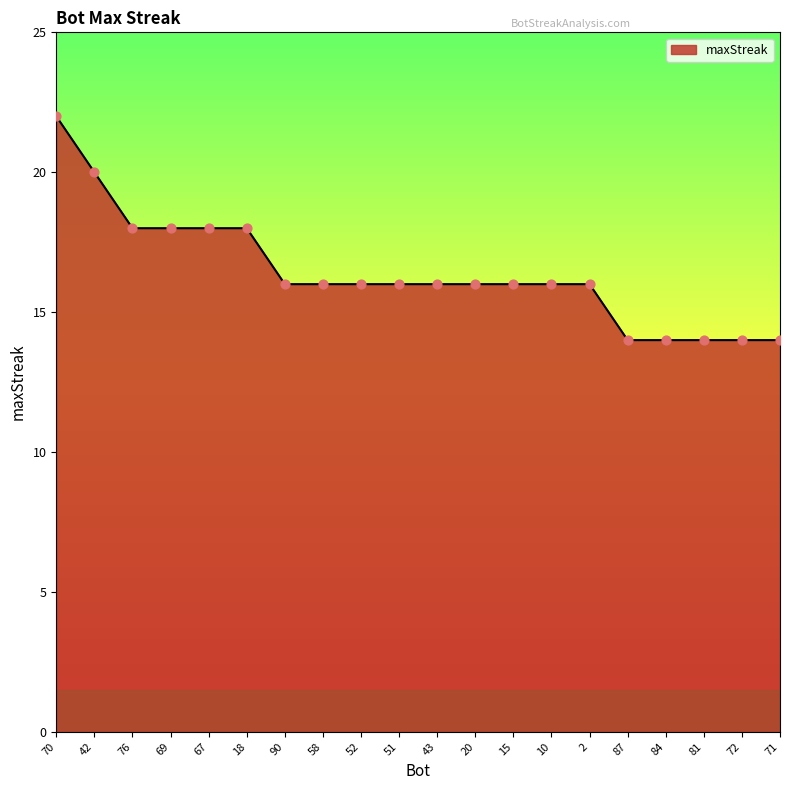

What is the ratio of the value at 84 to the value at 20?

0.9